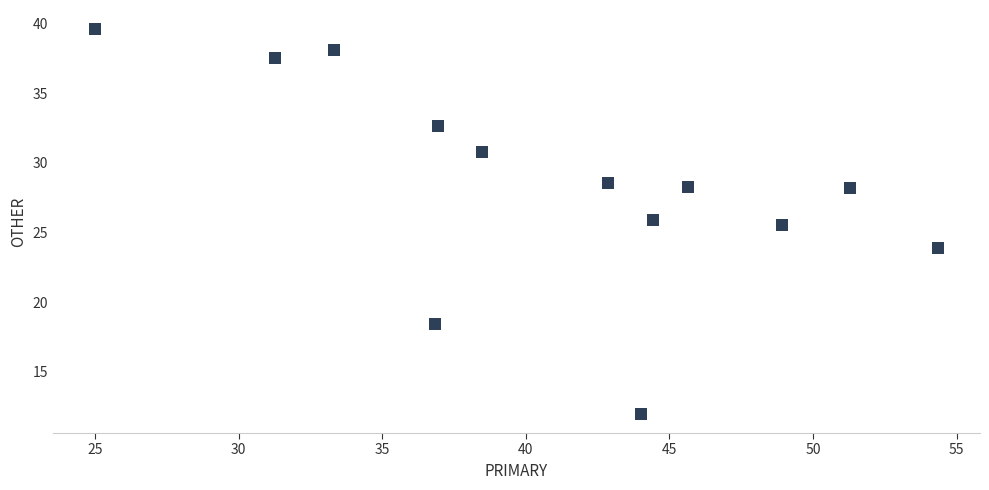

What Y value in the scatter plot is closest to 25?

25.5